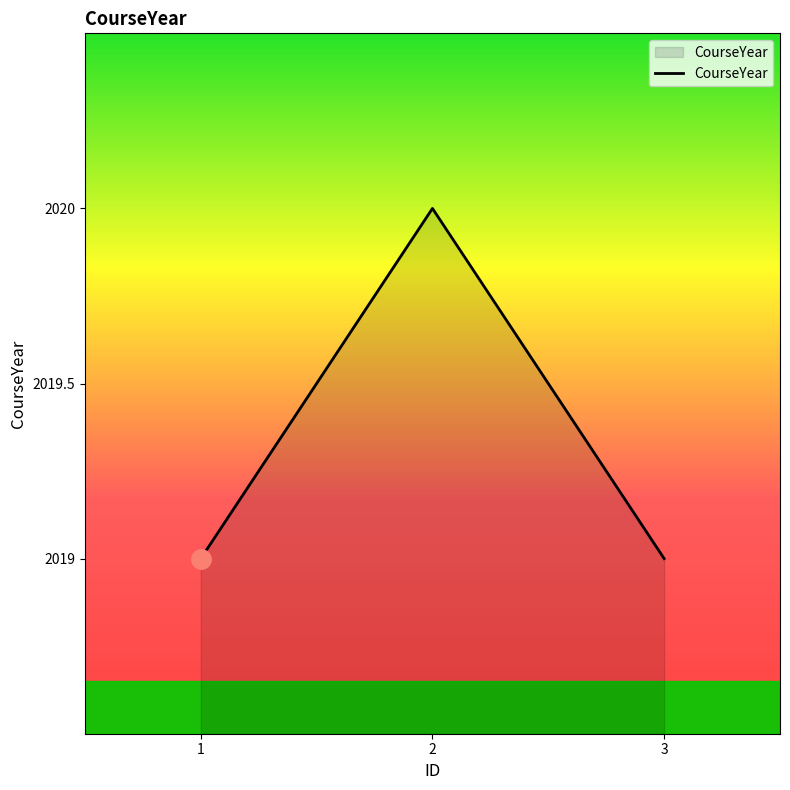

Reading right to left, what are all the values shown in this chart?

3=2019	2=2020	1=2019